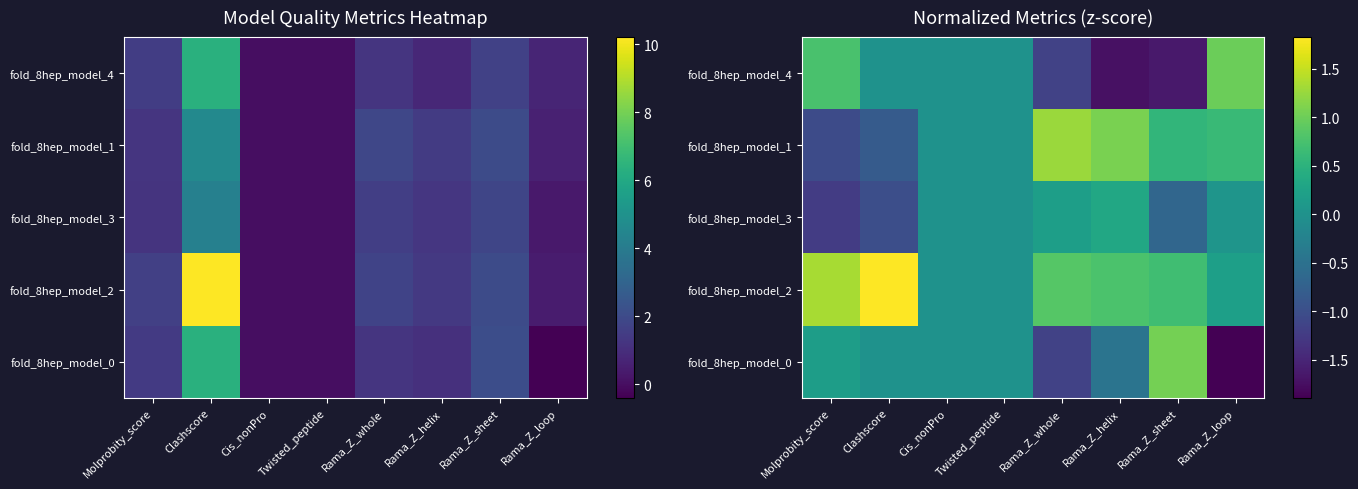

Which category has the lowest value in the fold_8hep_model_0 series?

Rama_Z_loop